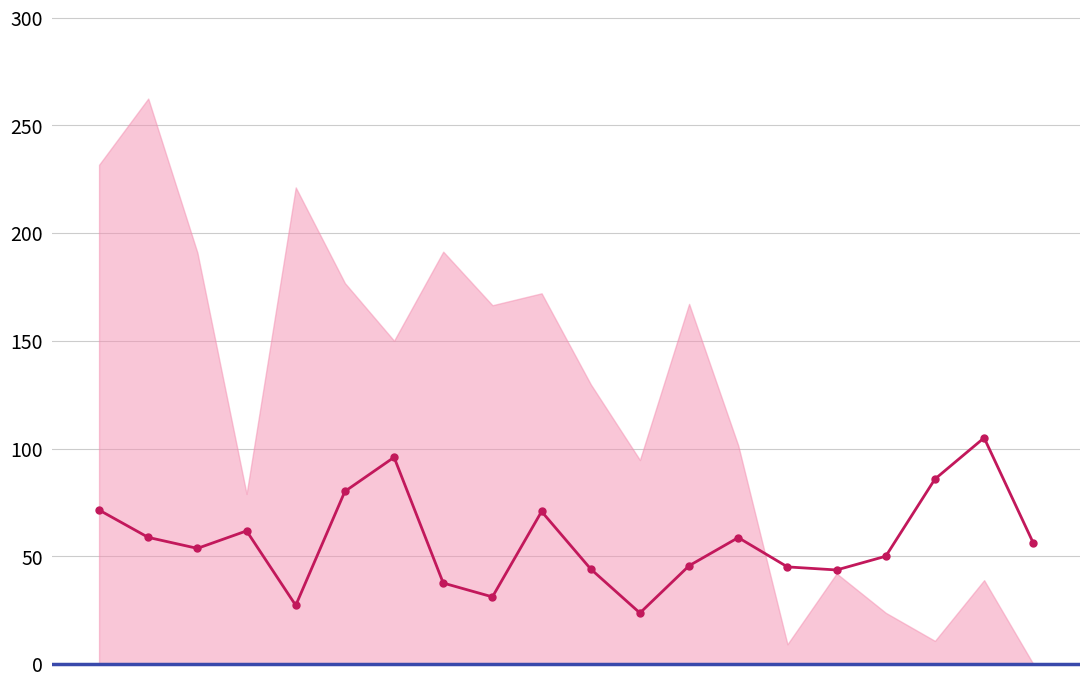

How many interior local peaks (higher than both neighbors) does the data have?

5